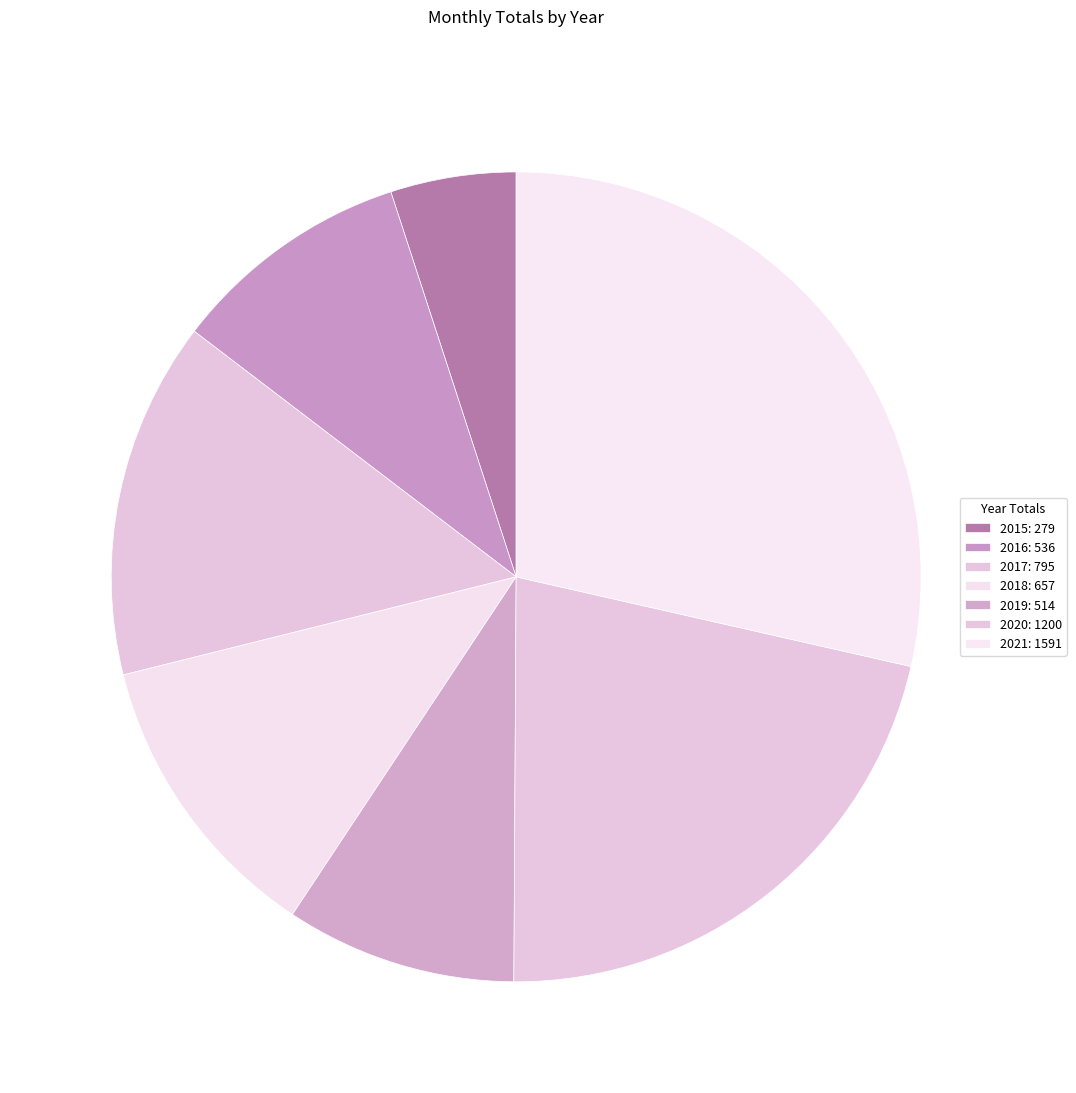

Count the number of slices in the pie.

7